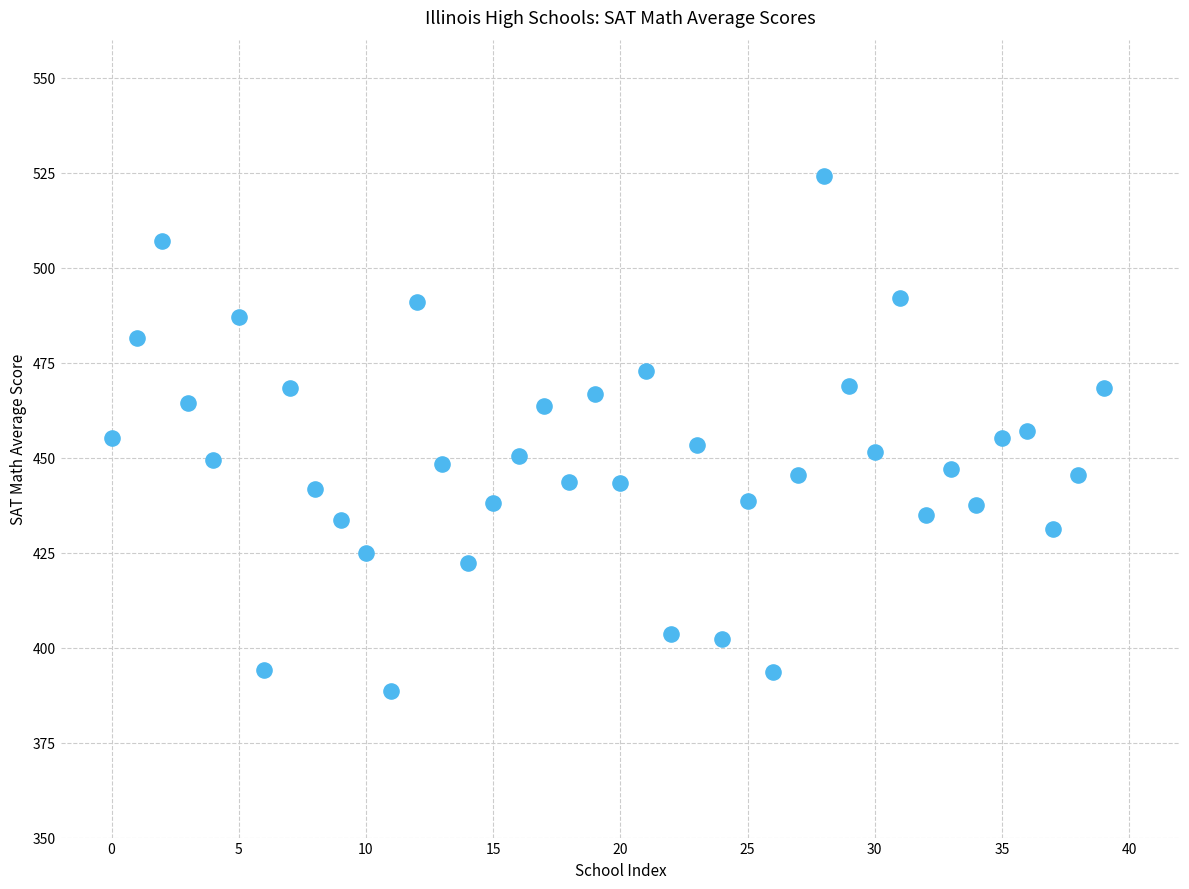

What is the range of Y values (max minus min)?

135.5